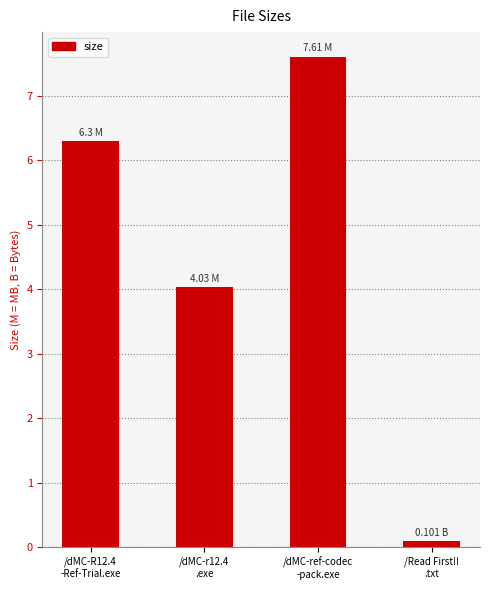

Rank the categories by value from highest to lowest.

/dMC-ref-codec
-pack.exe, /dMC-R12.4
-Ref-Trial.exe, /dMC-r12.4
.exe, /Read First!!
.txt